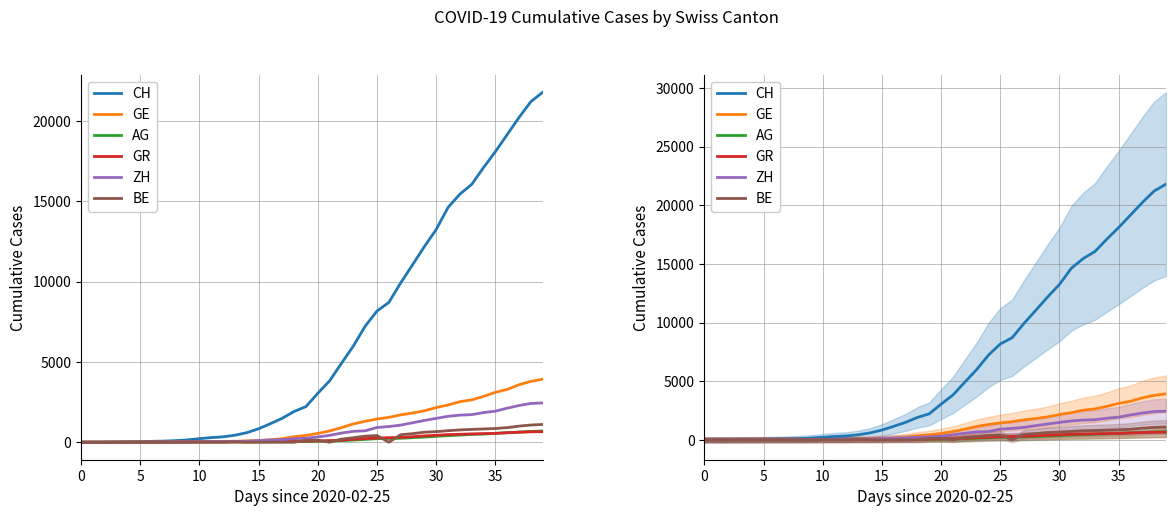

What is the maximum value shown in the chart?

21806